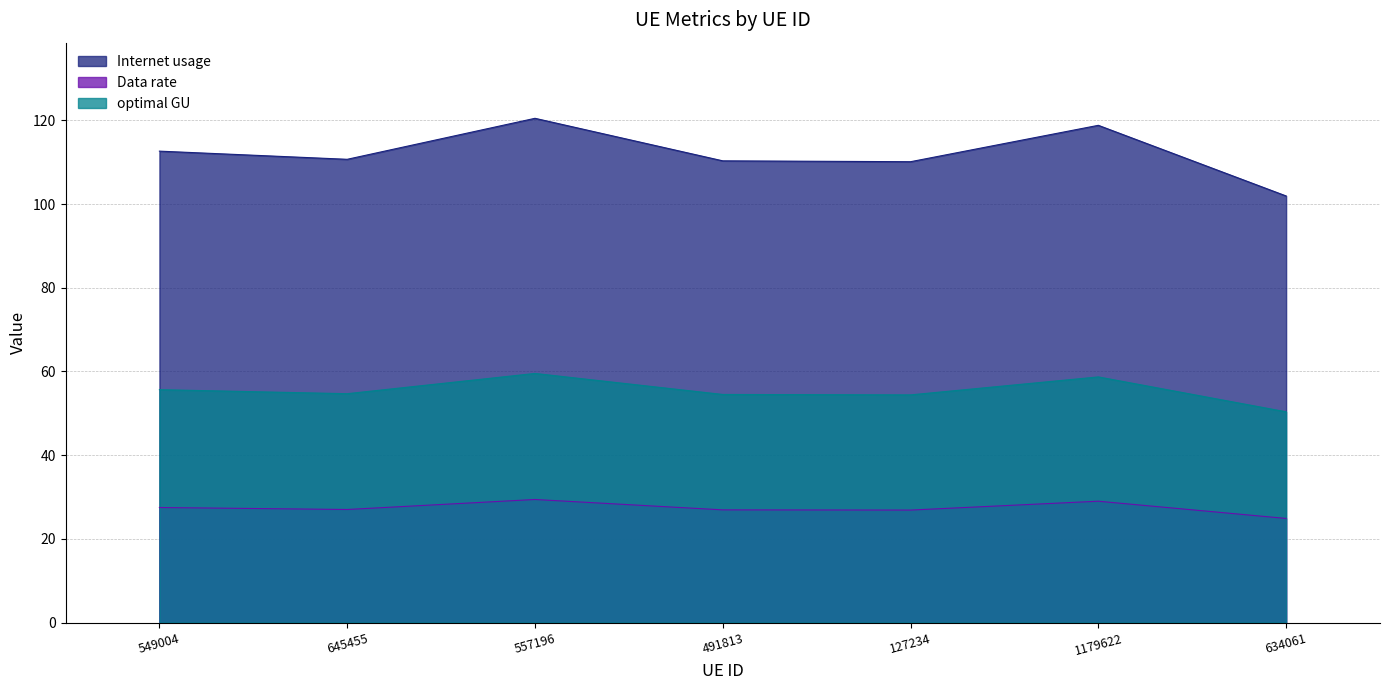

What is the difference between the highest and lowest values at 1179622?

89.8